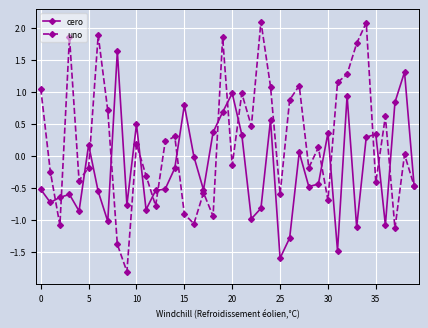

What is the highest value of the uno series?

2.1